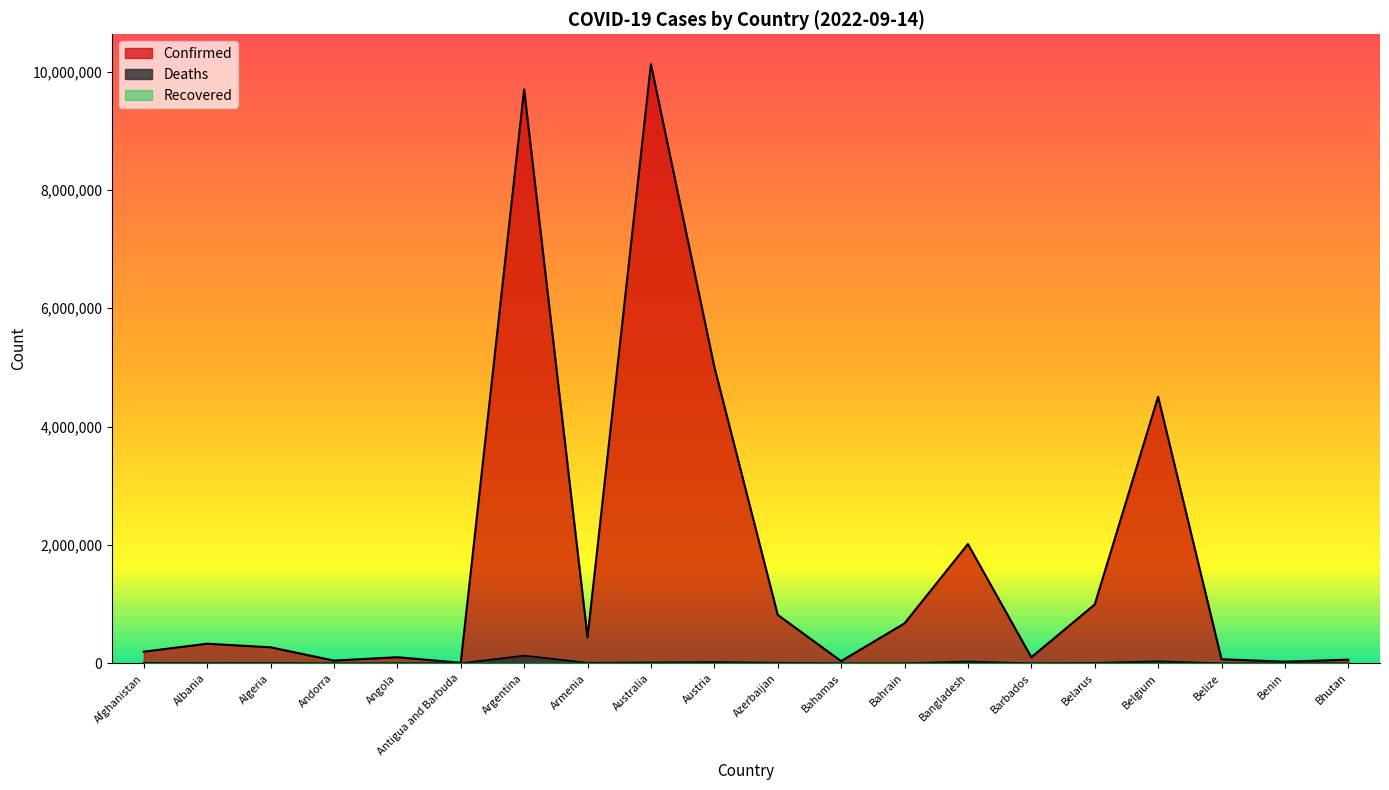

At which category does Confirmed reach its first local peak?

Albania